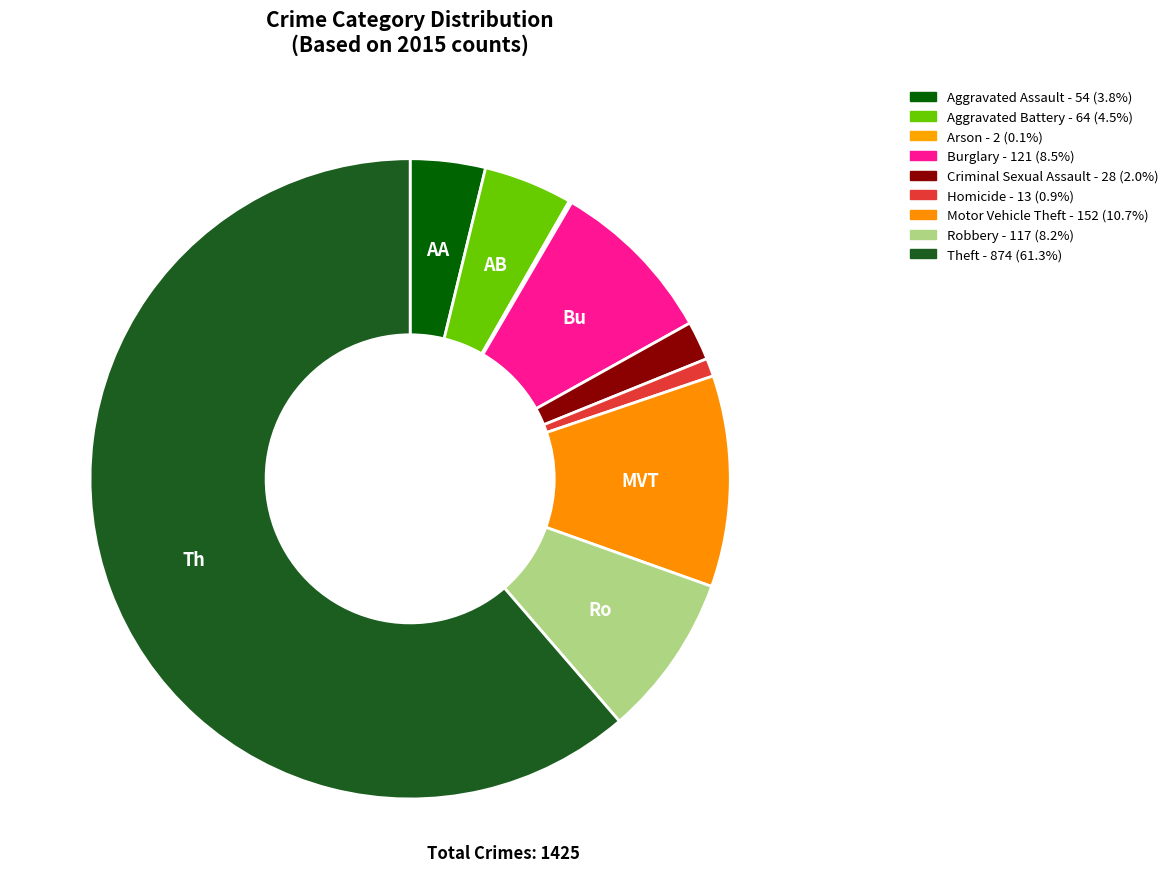

What percentage is NOT represented by Robbery?

91.8%